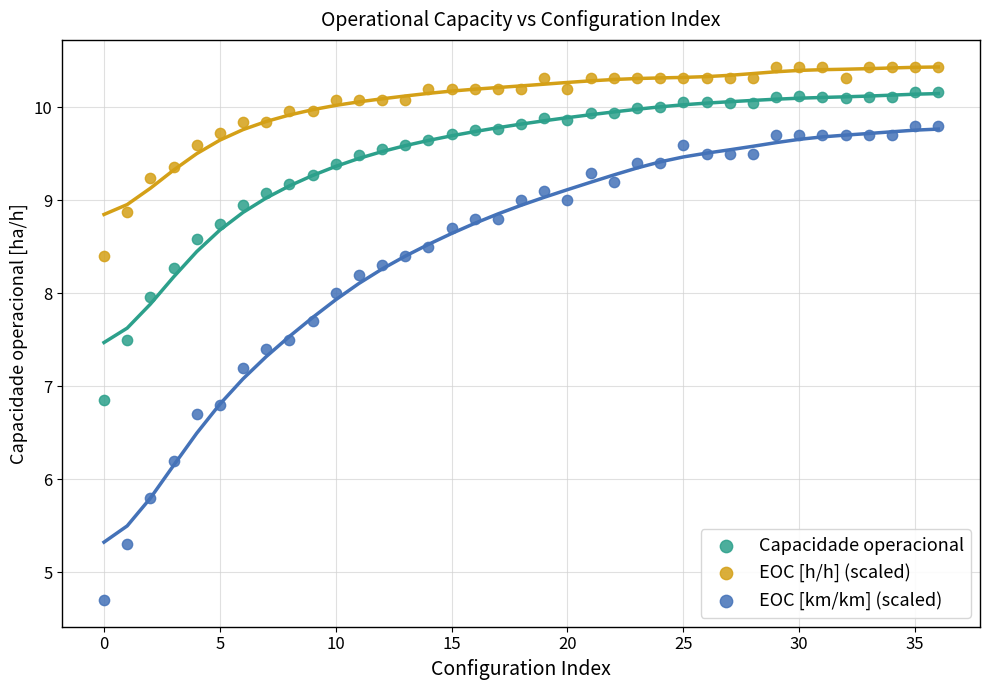

Which series has the widest spread of Y values?

EOC [km/km] (scaled)